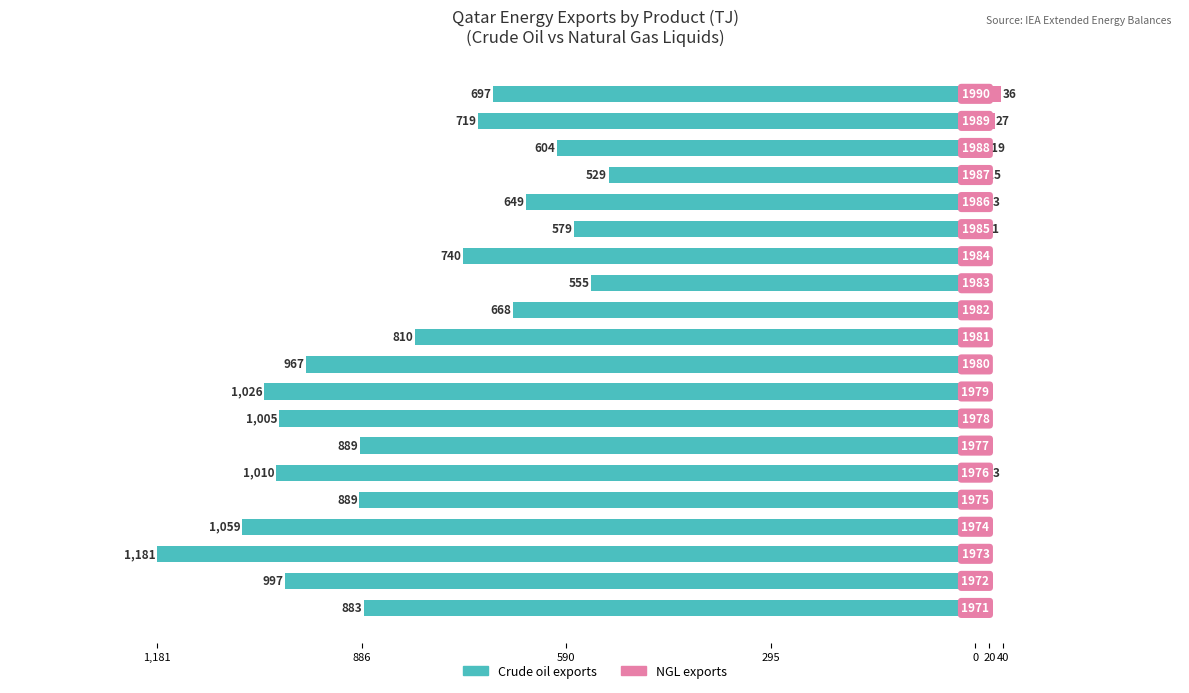

Reading left to right, extract all data points from this chart.

Crude oil exports: -883.4	-997.4	-1181.8	-1059.3	-889.8	-1010.5	-889.3	-1005.9	-1027.0	-967.1	-810.1	-668.6	-555.2	-740.3	-579.3	-649.4	-530.0	-604.5	-719.2	-697.2
NGL exports: 0.0	0.0	0.0	0.0	7.4	13.6	2.0	0.0	0.0	2.1	4.2	6.0	7.9	9.8	11.9	13.3	15.3	20.0	27.7	36.7